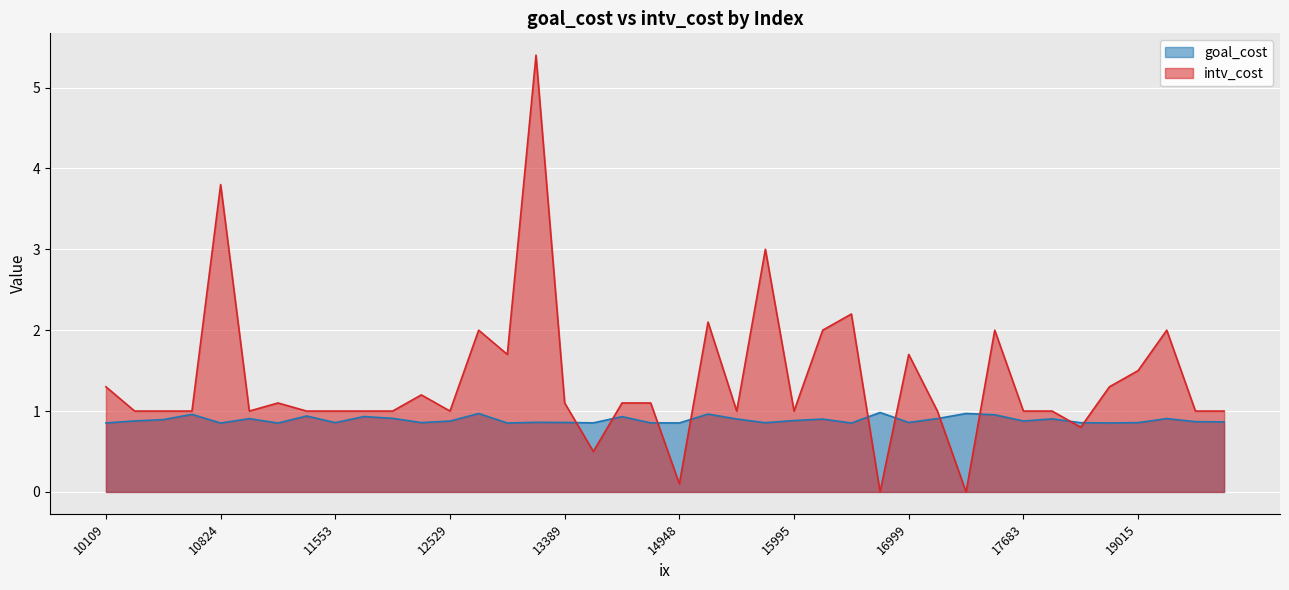

What are all the series names shown in the legend?

goal_cost, intv_cost